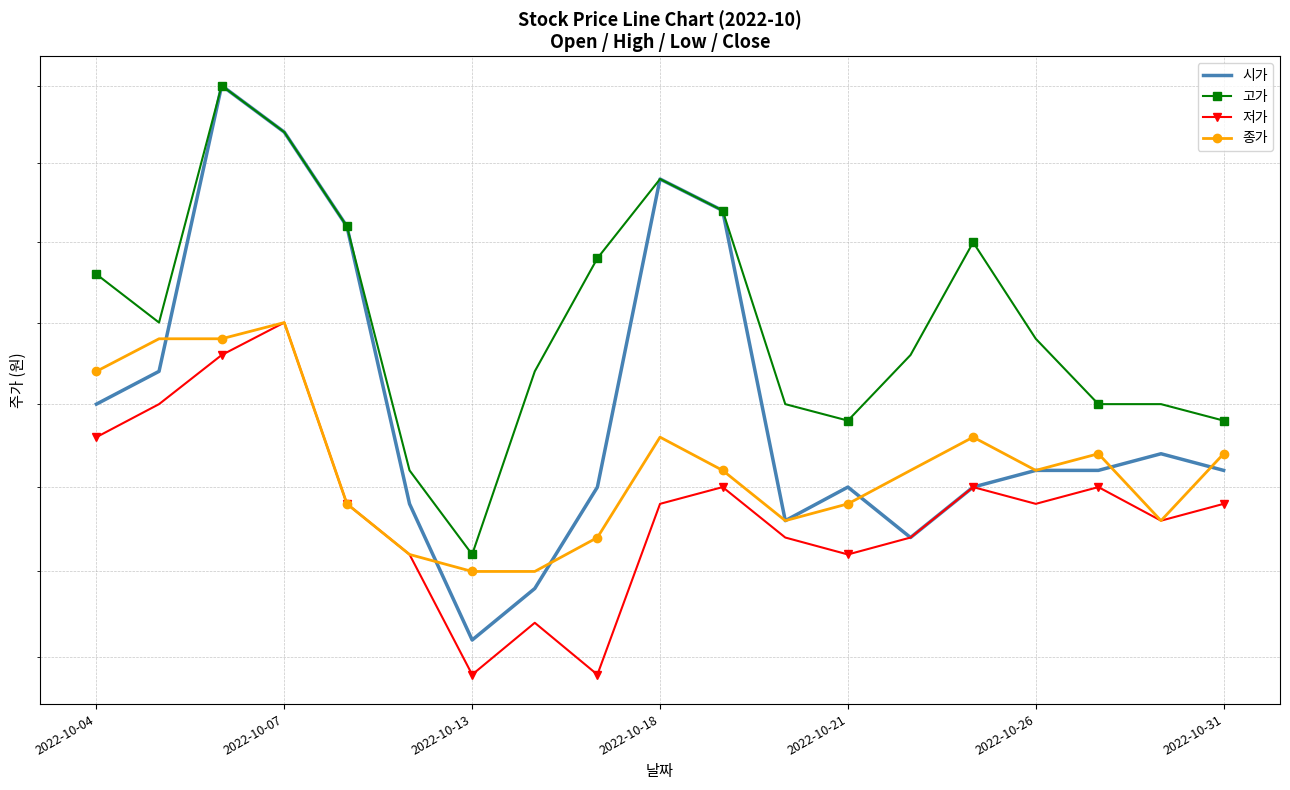

Between 2022-10-31 and 2022-10-26, which is larger?

2022-10-26